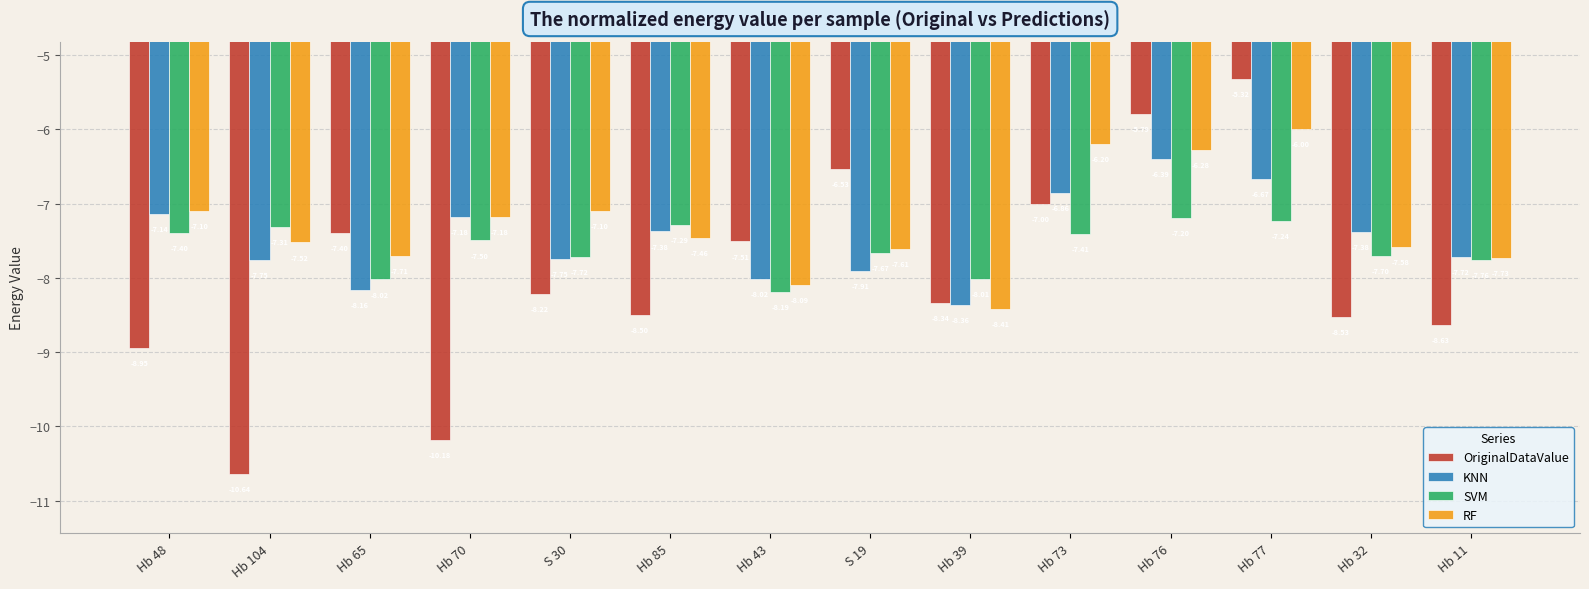

Is it true that OriginalDataValue equals -2.3 at Hb 48?

False